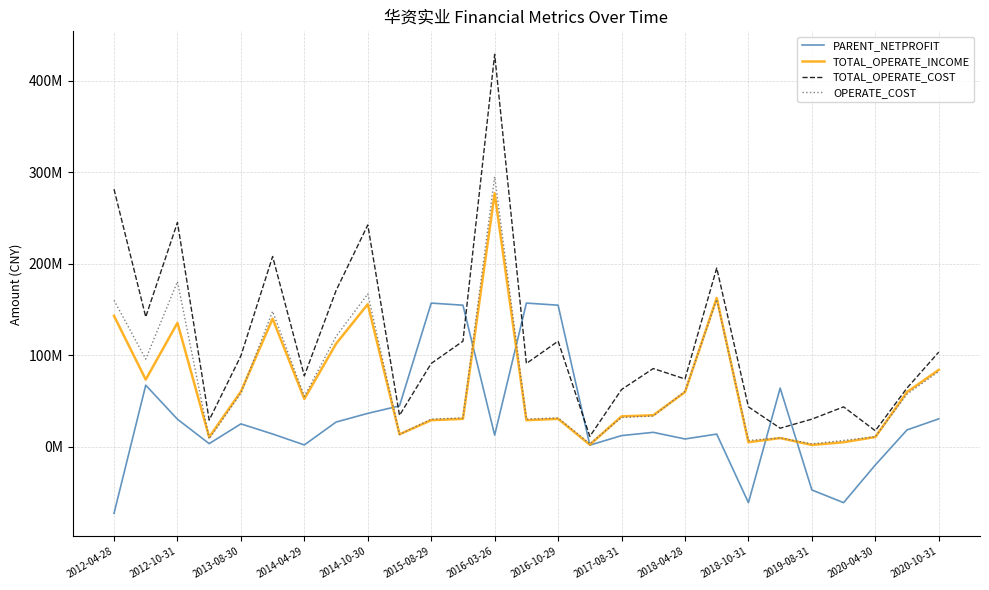

What is the value of the TOTAL_OPERATE_COST point at the 11th from the left?

91171895.5